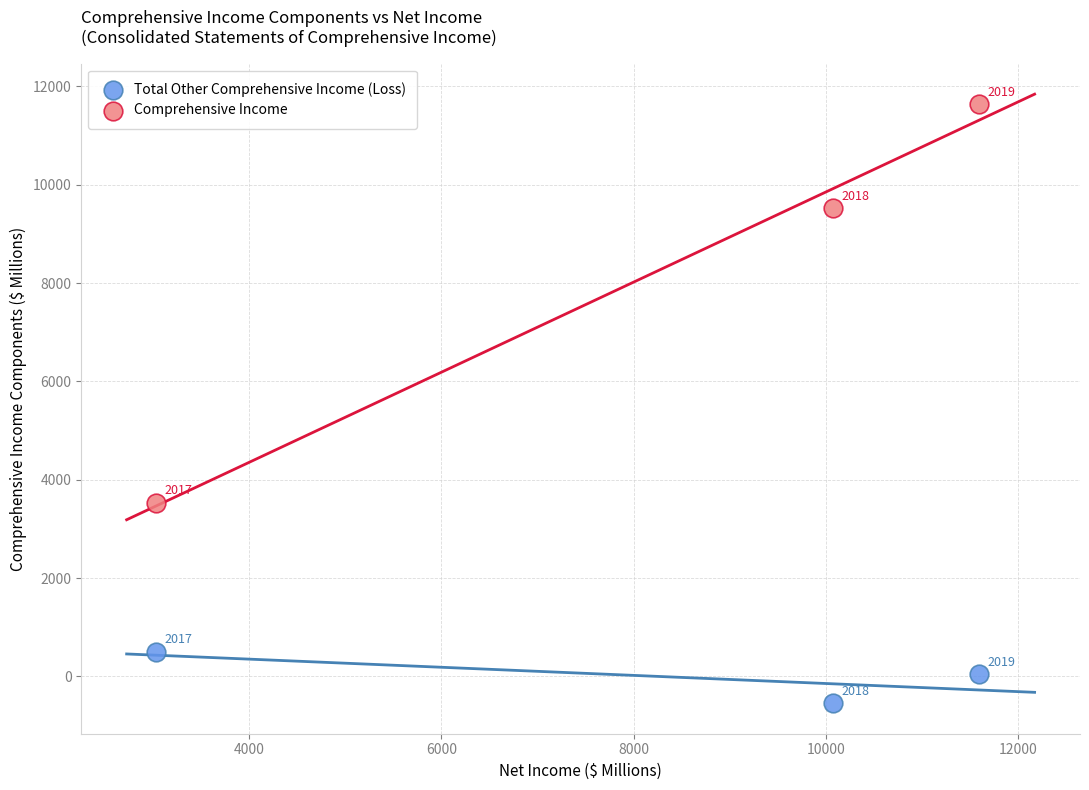

Which series contains the lowest Y value?

Total Other Comprehensive Income (Loss)